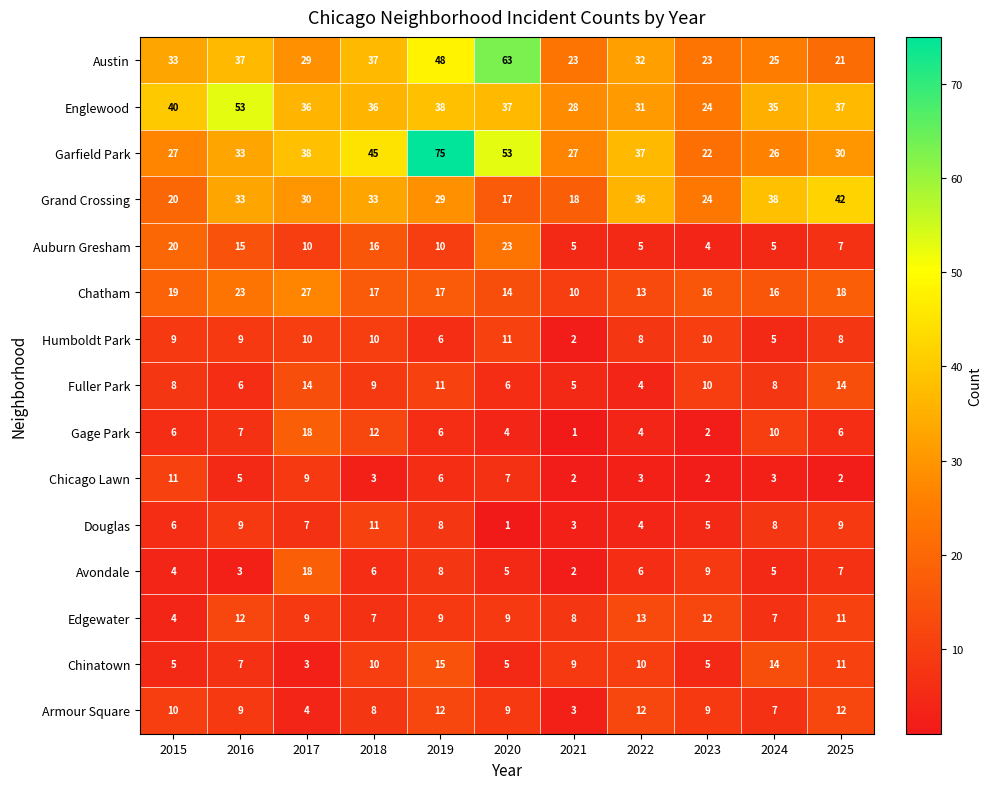

What value does the Gage Park series have at 2022?

4